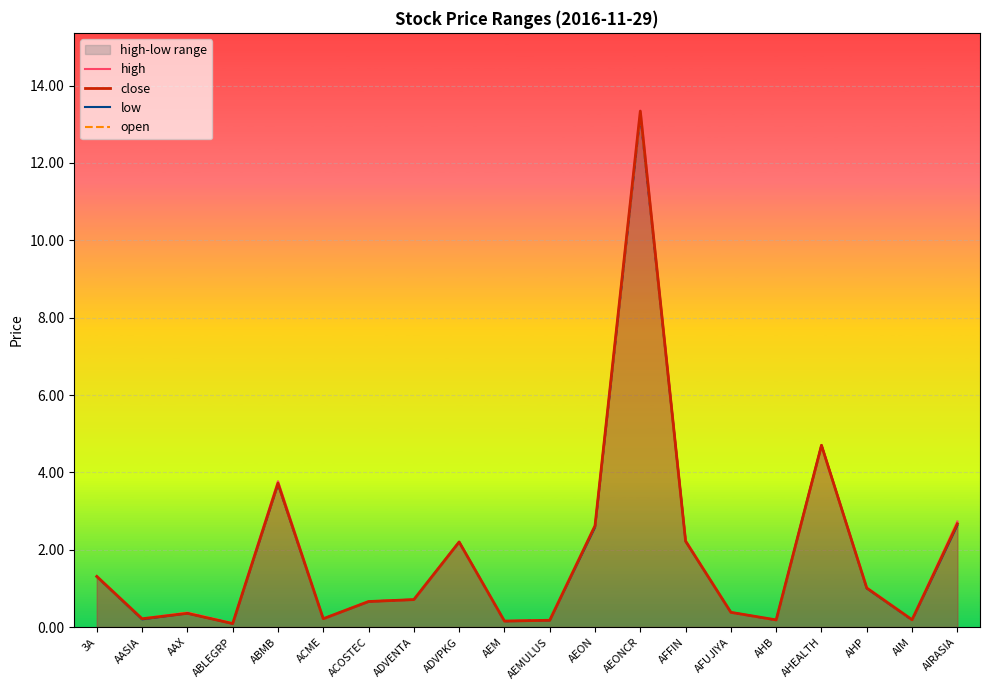

Which series has the largest range (max minus min)?

high